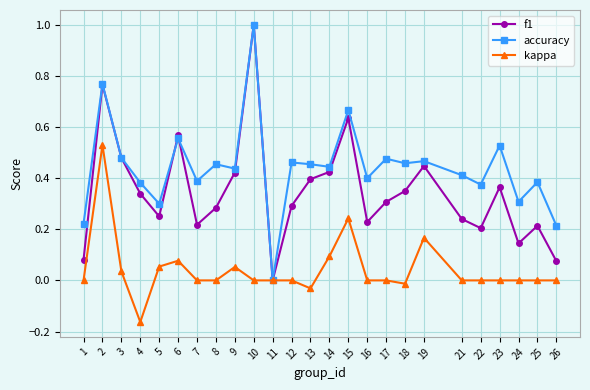

Is this an area chart (filled region under the line)?

No